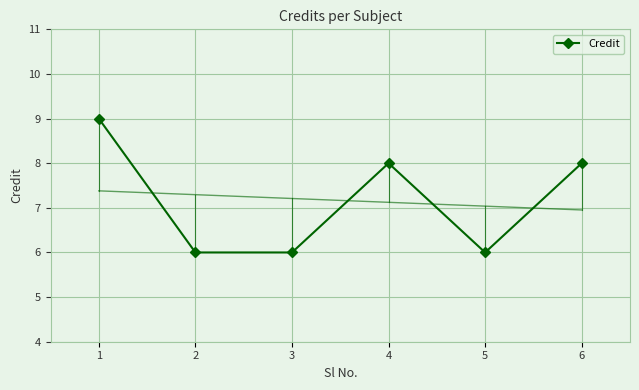

Reading left to right, transcribe all the data shown in this chart.

1=9	2=6	3=6	4=8	5=6	6=8